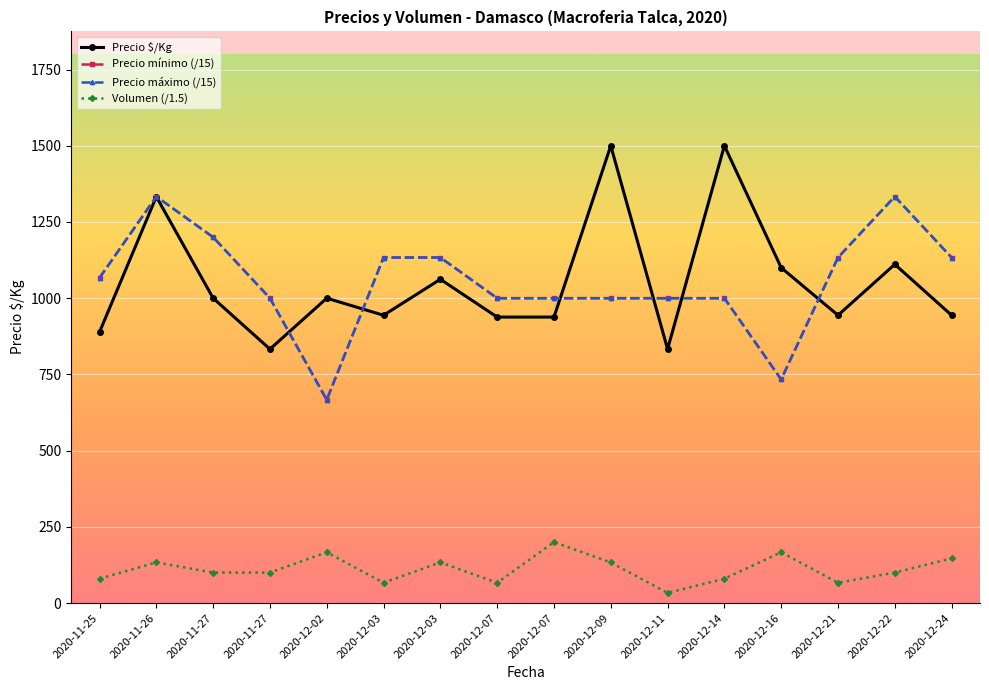

Which has a higher value, 2020-12-03 or 2020-11-27?

2020-12-03